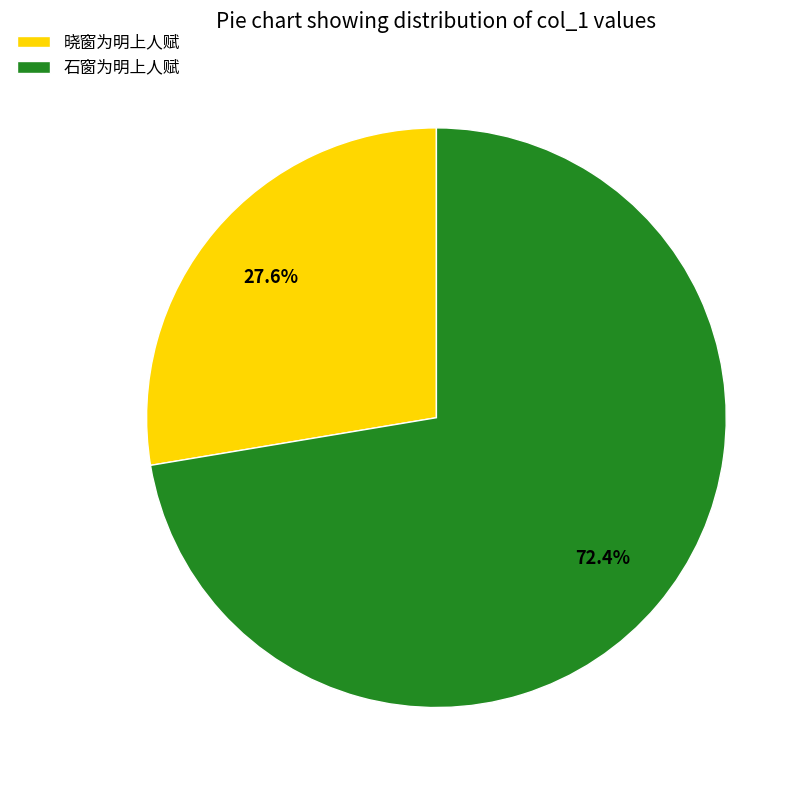

Which has a higher value, 石窗为明上人赋 or 晓窗为明上人赋?

石窗为明上人赋